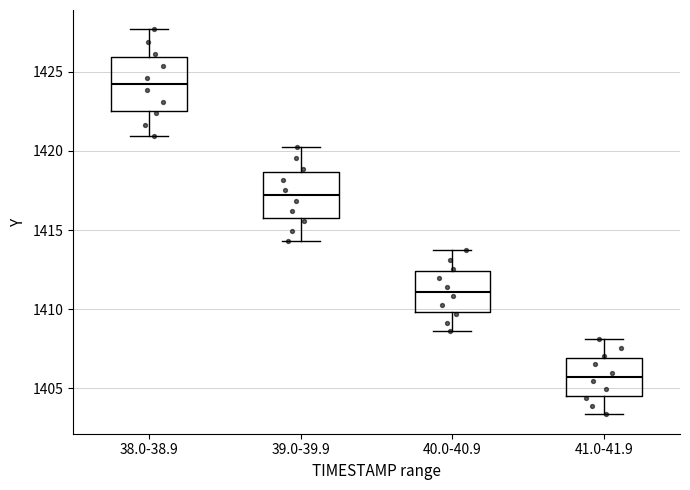

Reading left to right, read every box against the y-axis: the position of its median line, the range the box covers, and the ends of its whiskers. The values are not printed on the chart, so give them approximately, as read against the axis.

38.0-38.9: median 1424.0, box 1422.5 to 1426.0, whiskers 1421.0 to 1427.5
39.0-39.9: median 1417.0, box 1415.5 to 1418.5, whiskers 1414.5 to 1420.0
40.0-40.9: median 1411.0, box 1410.0 to 1412.5, whiskers 1408.5 to 1413.5
41.0-41.9: median 1405.5, box 1404.5 to 1407.0, whiskers 1403.5 to 1408.0